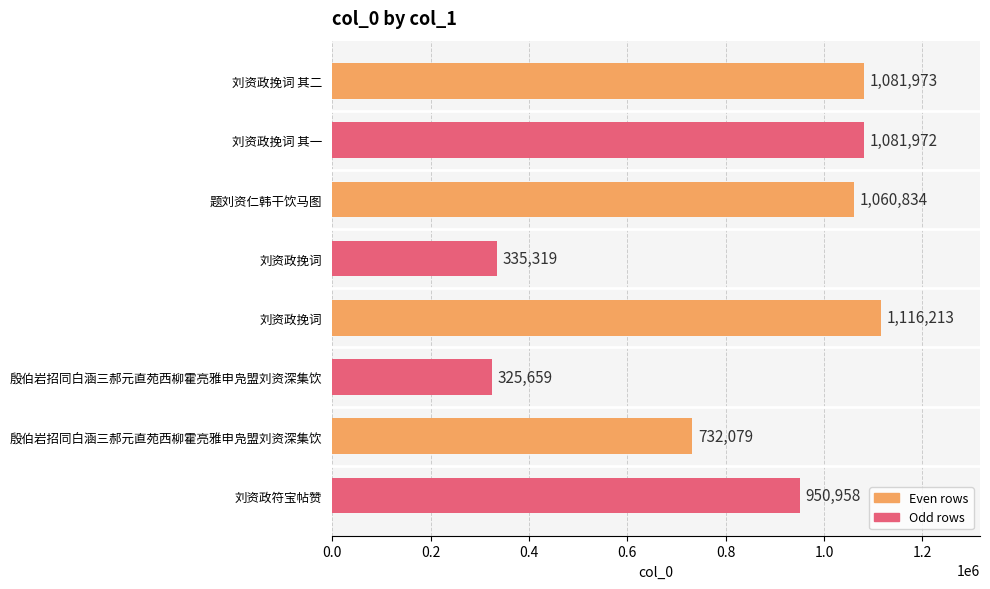

How many data points are less than 1060834?

4